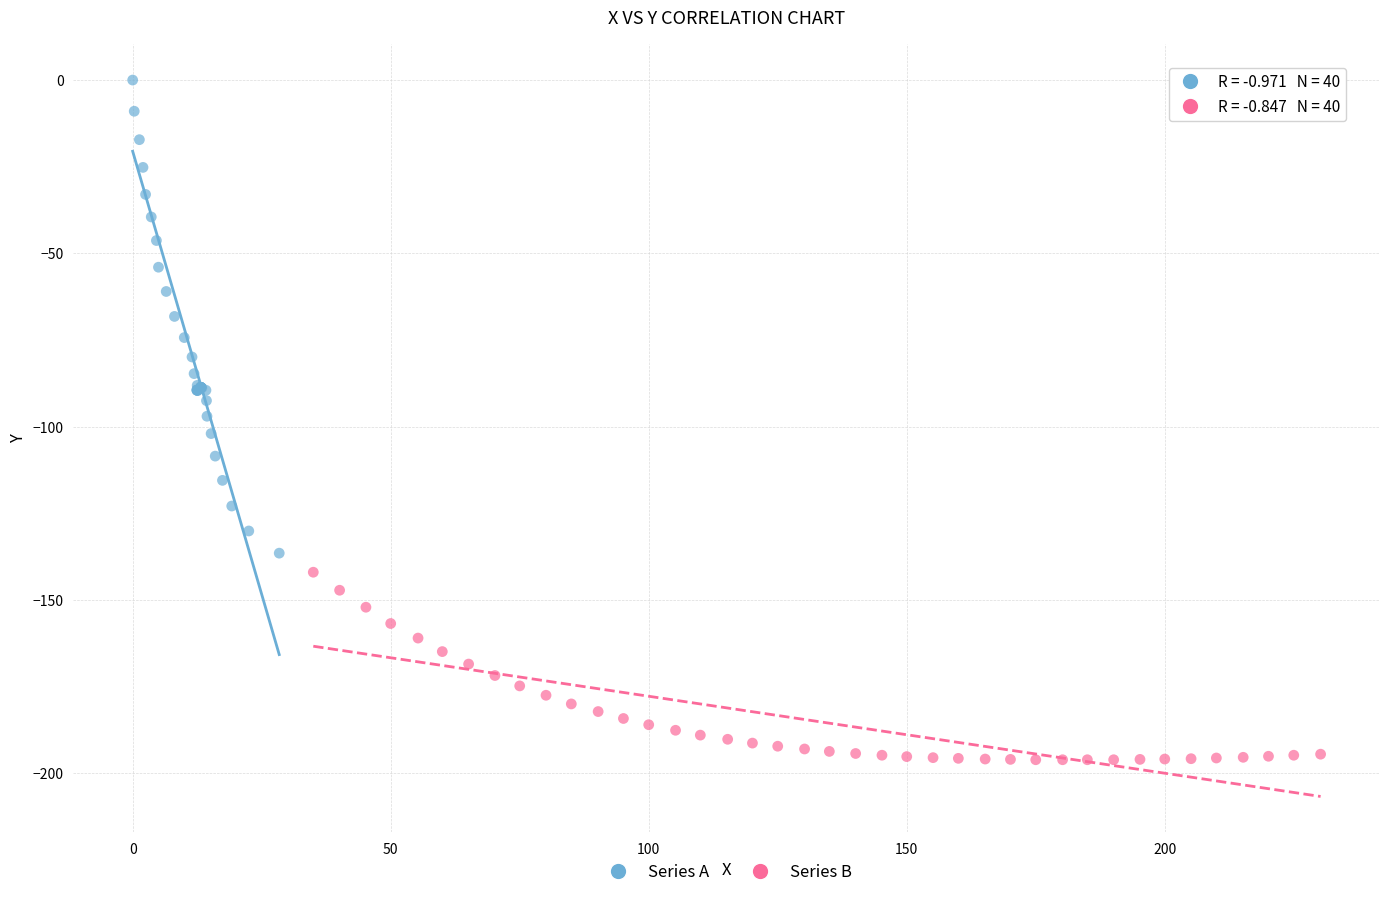

Which series has the largest Y range (max minus min)?

Series A